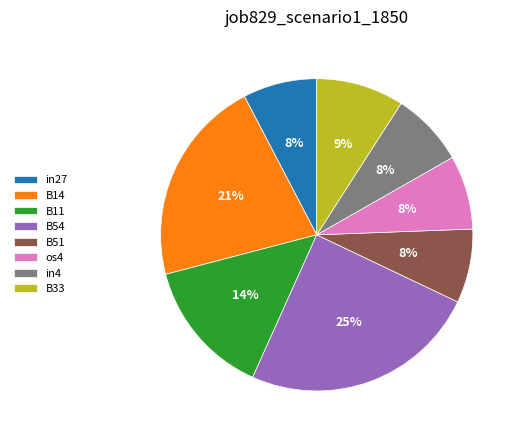

To the nearest percent, what portion does B54 represent?

25%